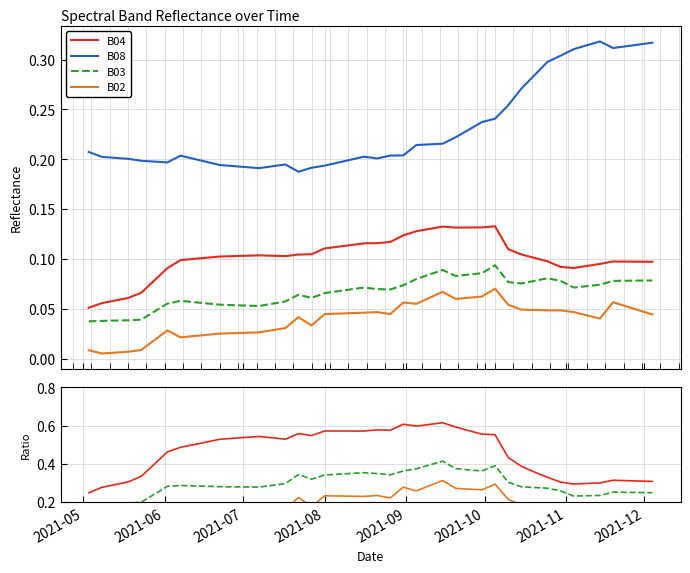

What is the maximum value shown in the chart?

0.3